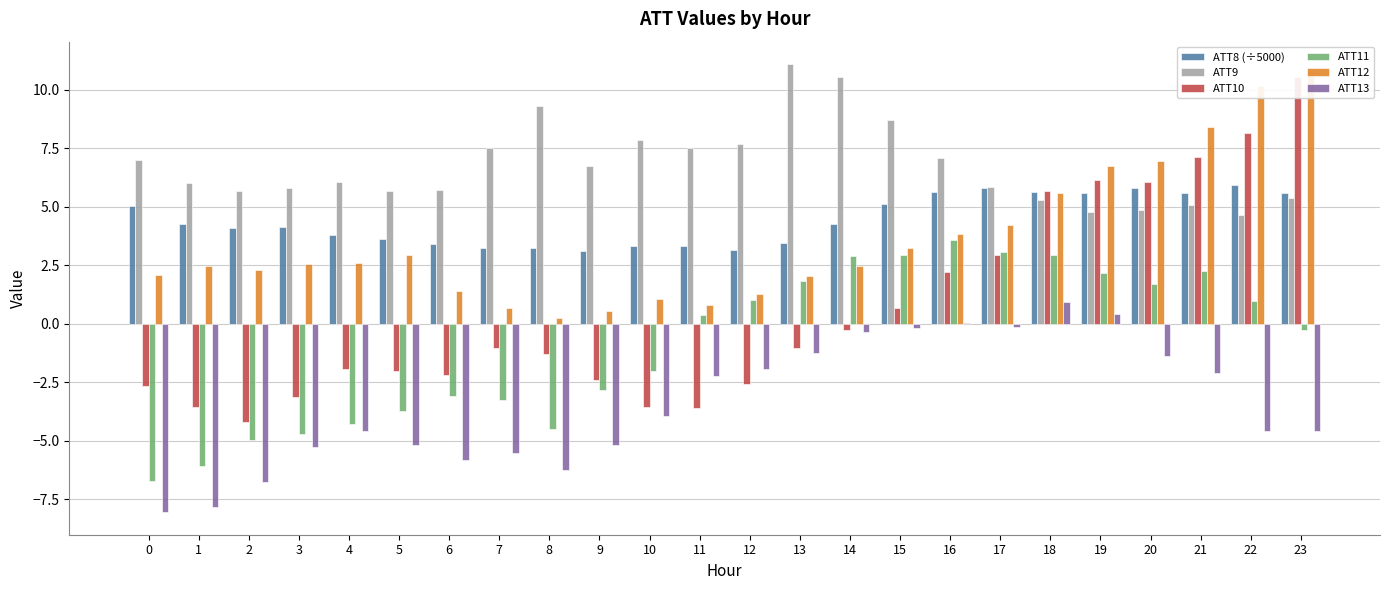

What is the average value of the ATT10 series?

0.6